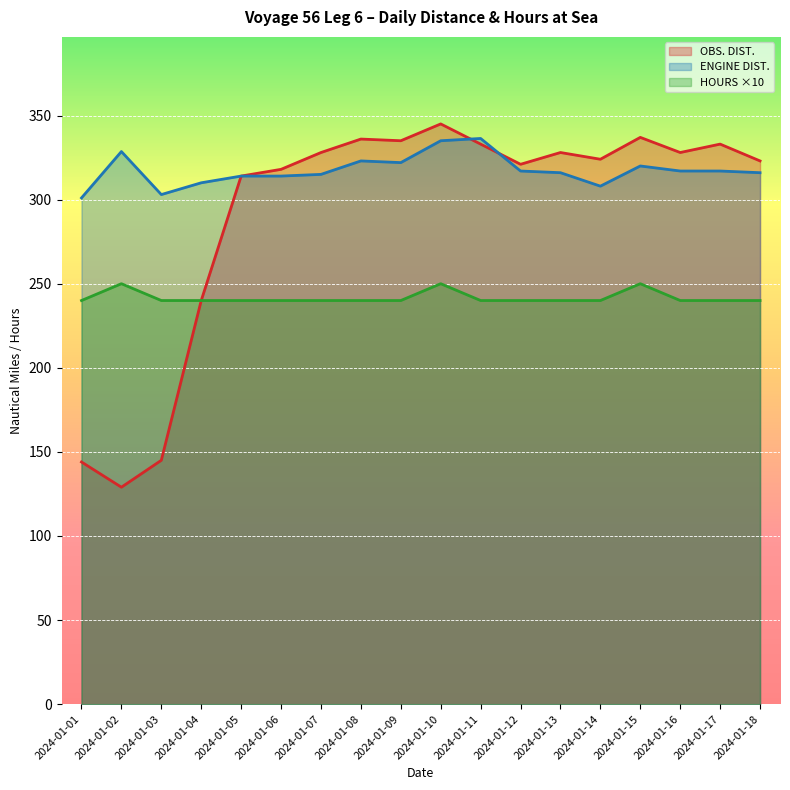

Which category has the highest value across all series?

2024-01-10